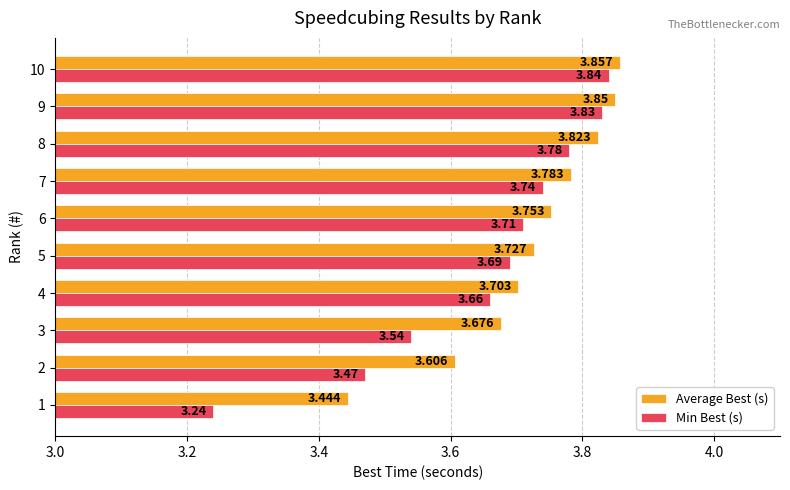

Is it true that Min Best (s) equals 3.8 at 9?

True